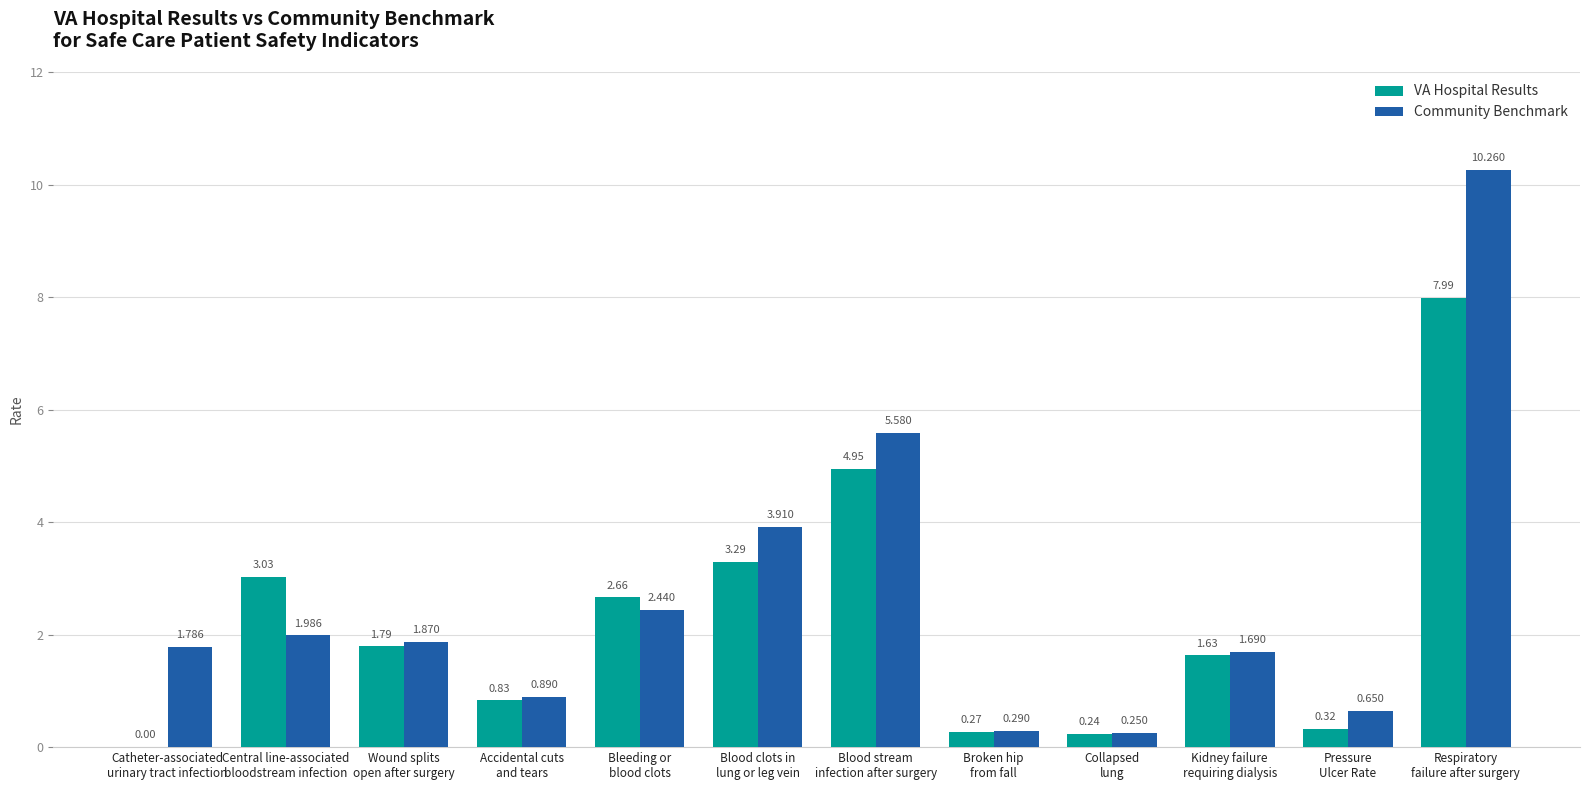

At which label is VA Hospital Results closest to 3?

Central line-associated
bloodstream infection